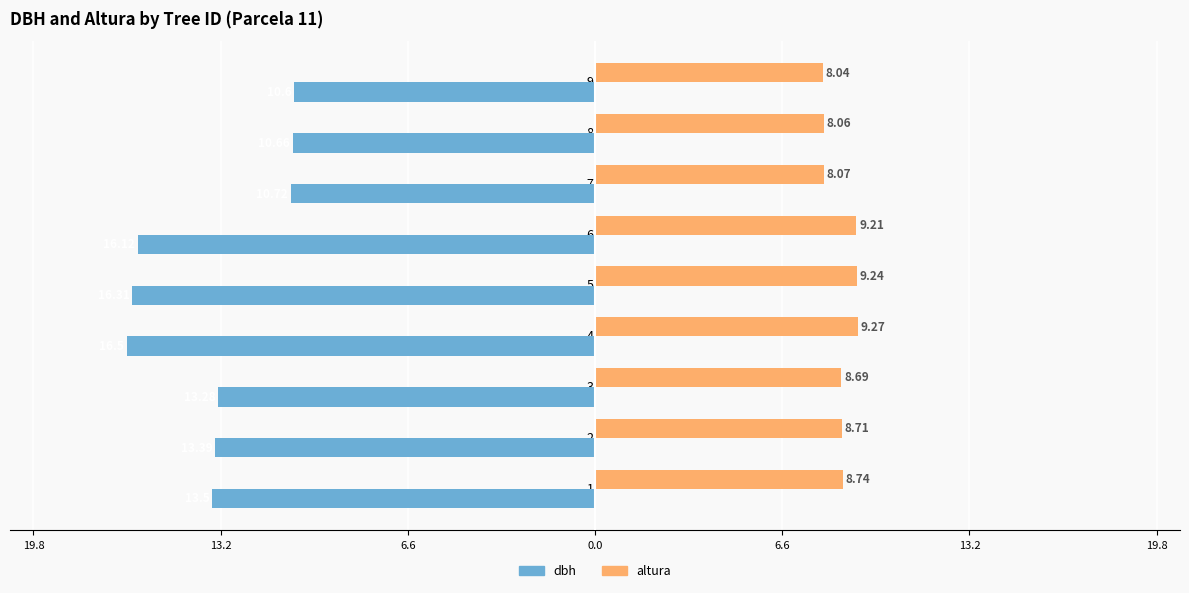

Reading left to right, what are all the values shown in this chart?

dbh: -13.5	-13.4	-13.3	-16.5	-16.3	-16.1	-10.7	-10.7	-10.6
altura: 8.7	8.7	8.7	9.3	9.2	9.2	8.1	8.1	8.0